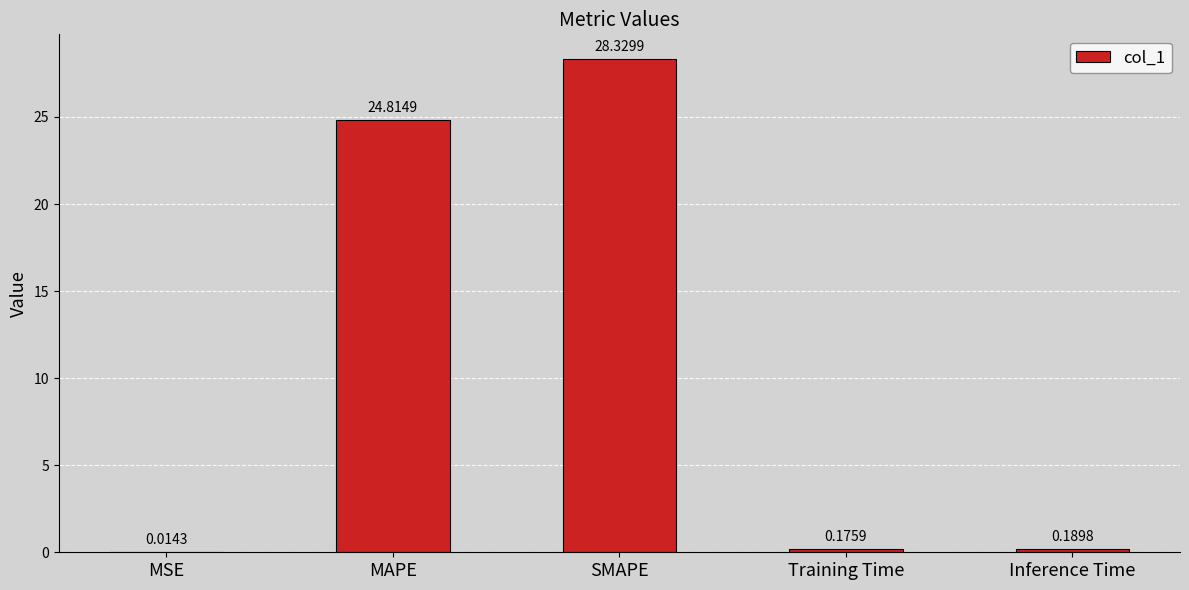

Which has a higher value, MAPE or SMAPE?

SMAPE